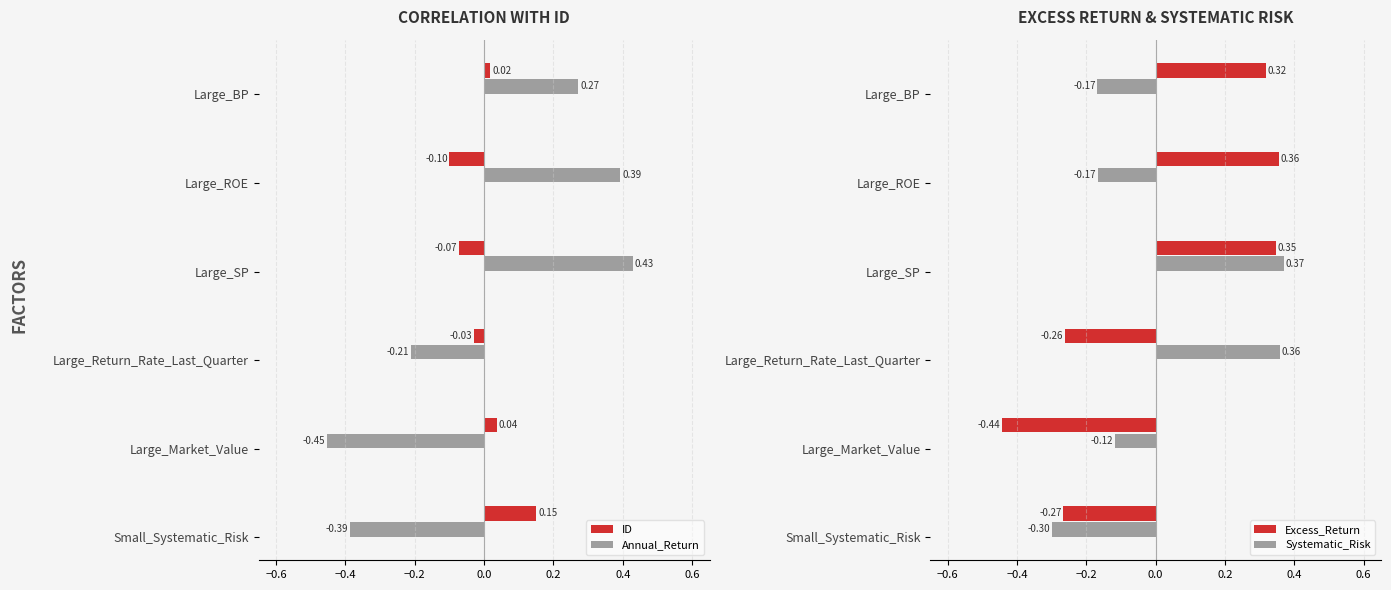

At which label is Annual_Return closest to 0?

Large_Return_Rate_Last_Quarter